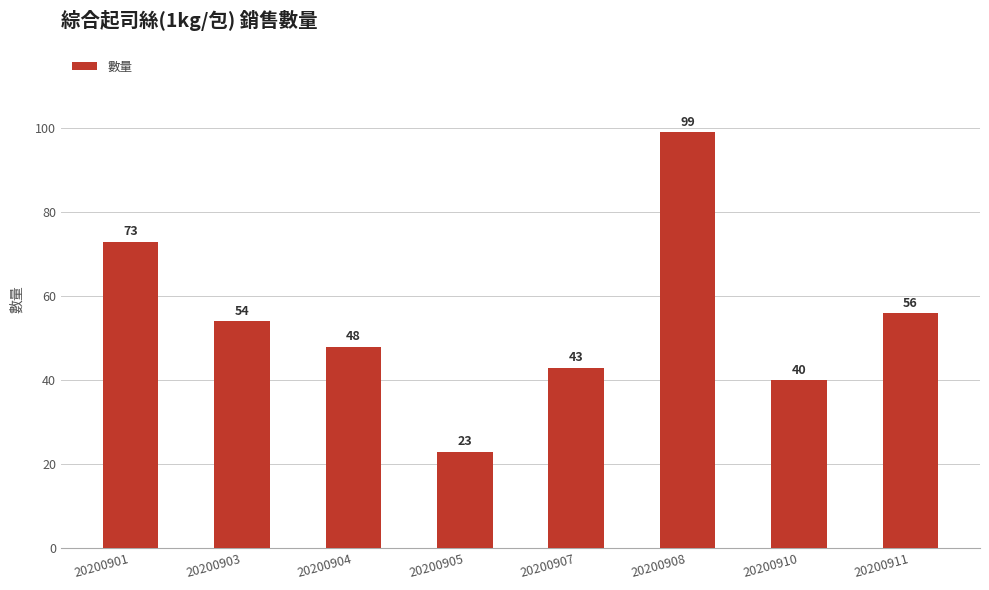

Is it true that the value at 20200903 is 54?

True